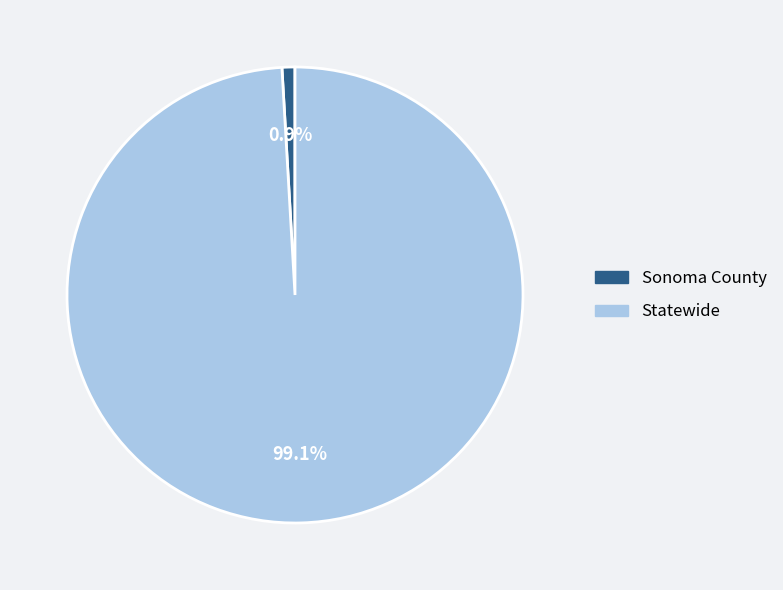

How many slices are in this pie chart?

2